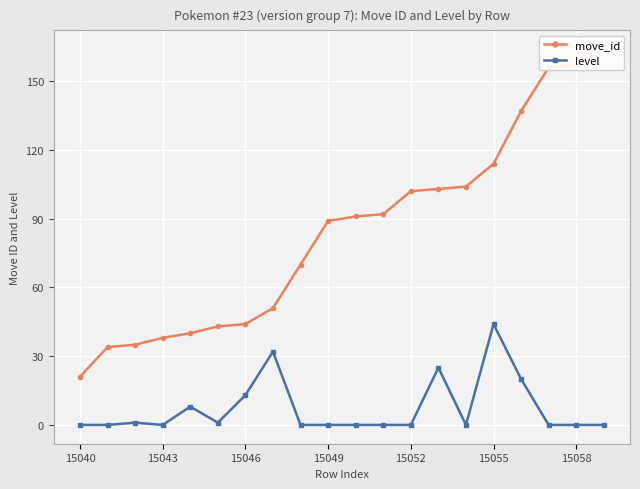

How many data points in move_id are above 91?

9